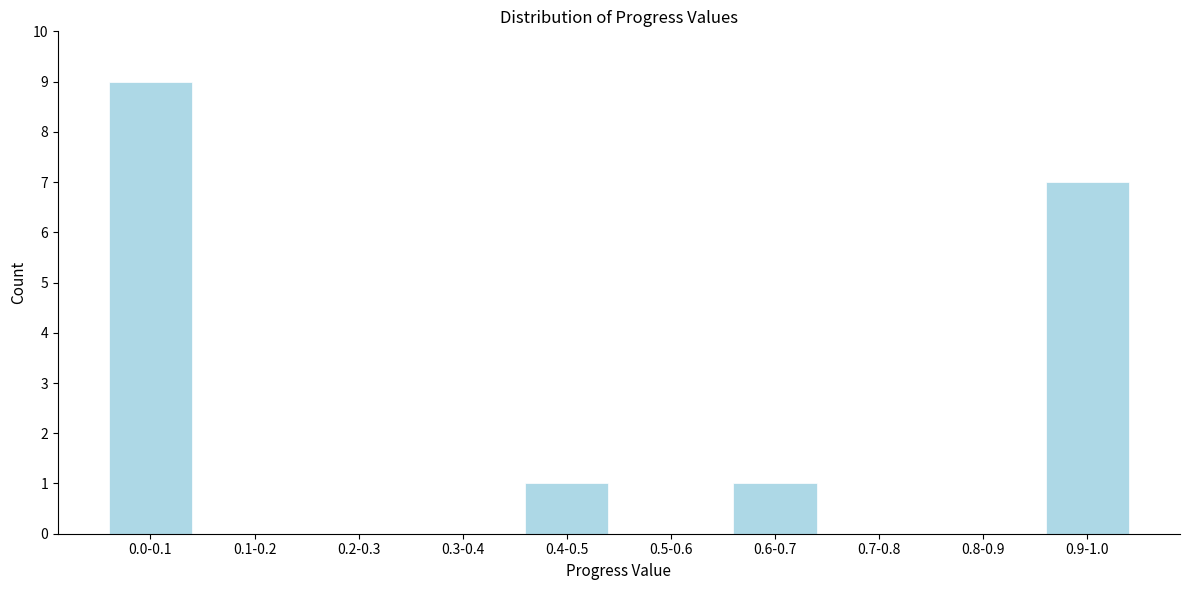

Reading right to left, transcribe all the data shown in this chart.

0.9-1.0=7	0.8-0.9=0	0.7-0.8=0	0.6-0.7=1	0.5-0.6=0	0.4-0.5=1	0.3-0.4=0	0.2-0.3=0	0.1-0.2=0	0.0-0.1=9